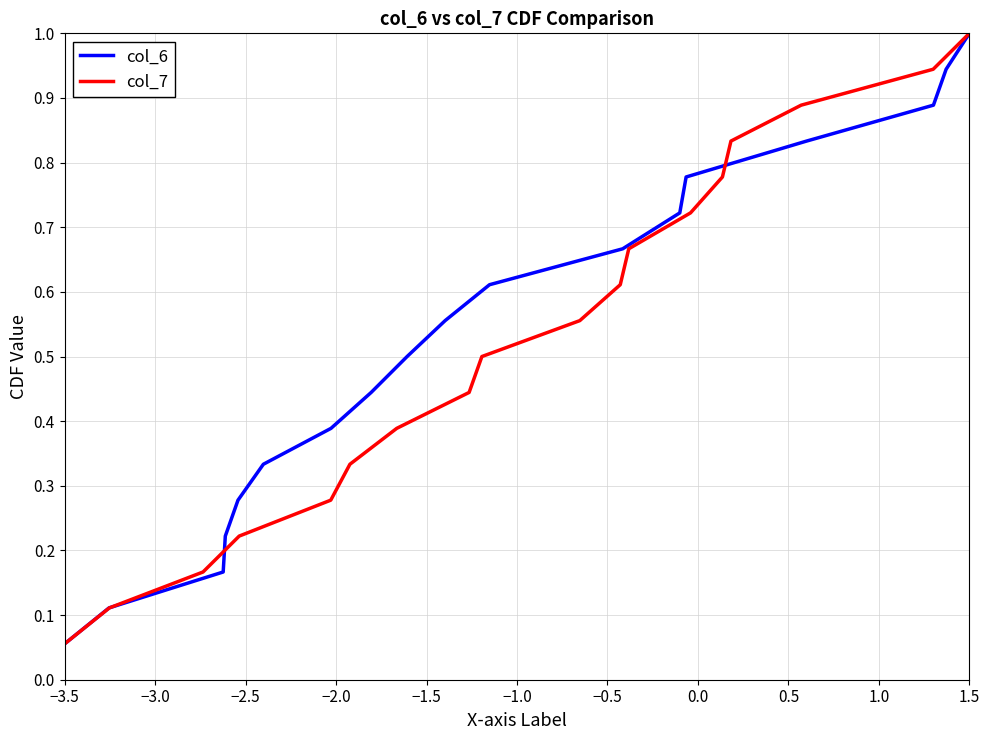

What is the maximum value for col_6?

1.0